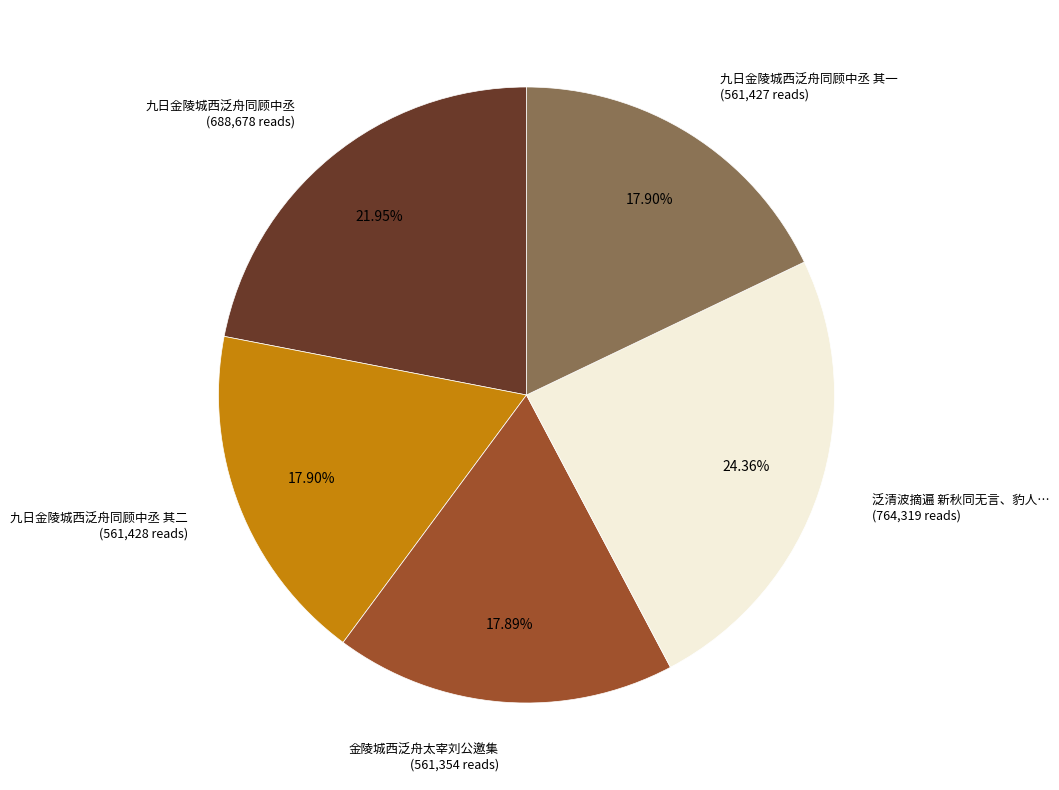

How many slices are in this pie chart?

5